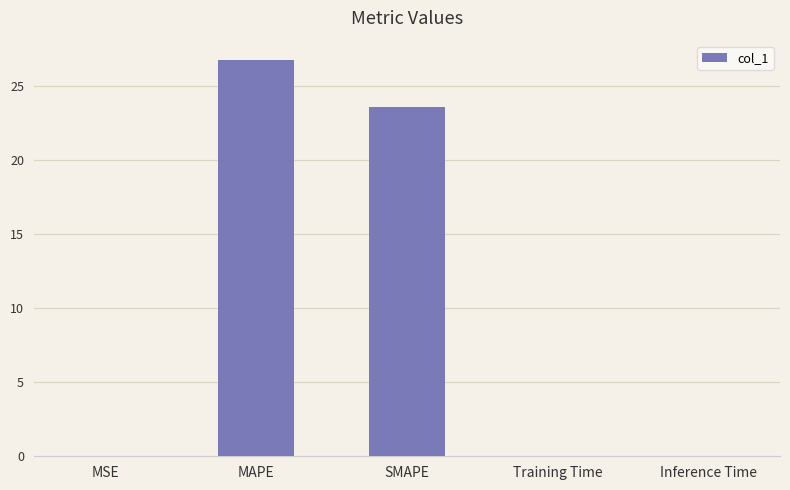

The chart shows a value of 41.0 at MAPE. True or false?

False